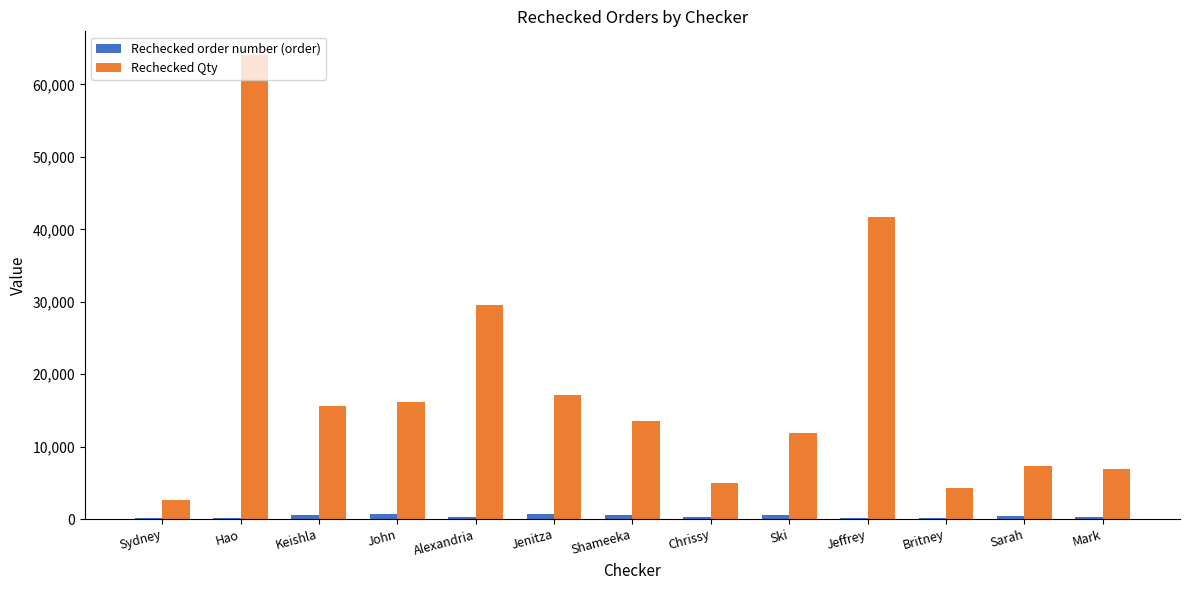

What is the highest value of the Rechecked order number (order) series?

703